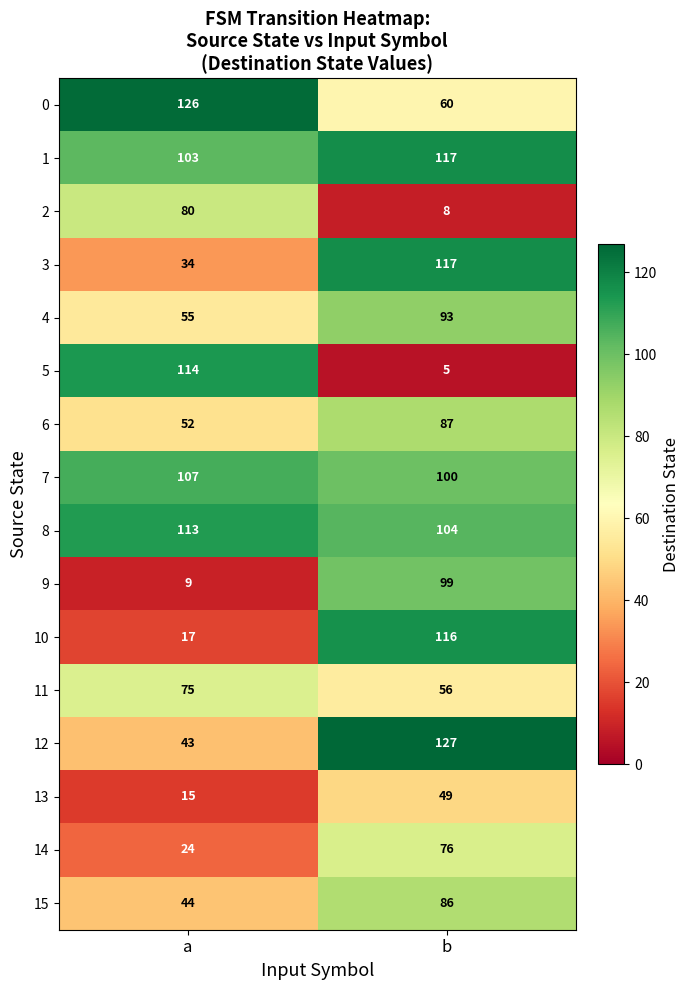

What is the difference between the 0 values at a and b?

66